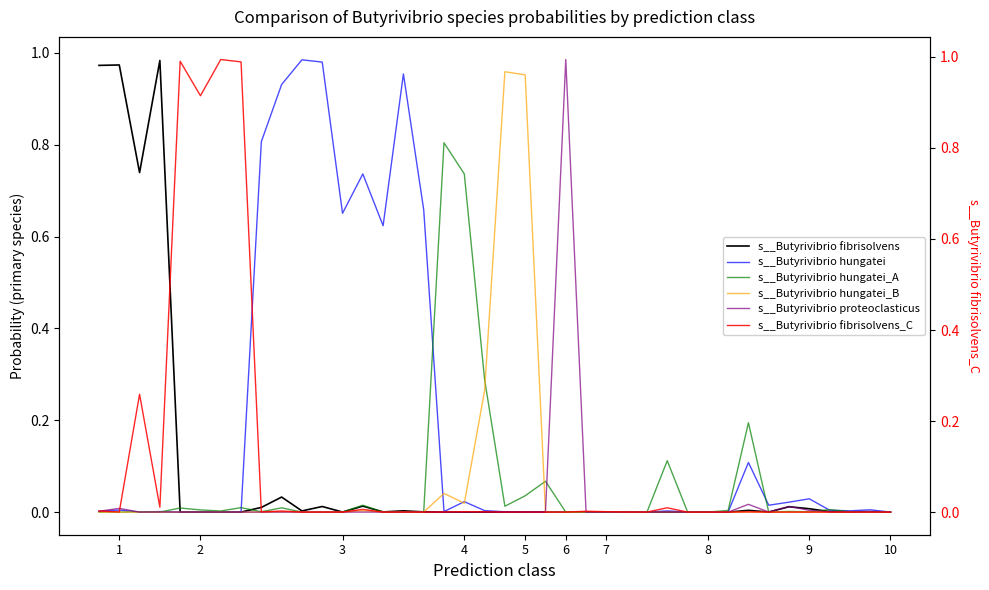

What is the sum of all s__Butyrivibrio proteoclasticus values?

1.0